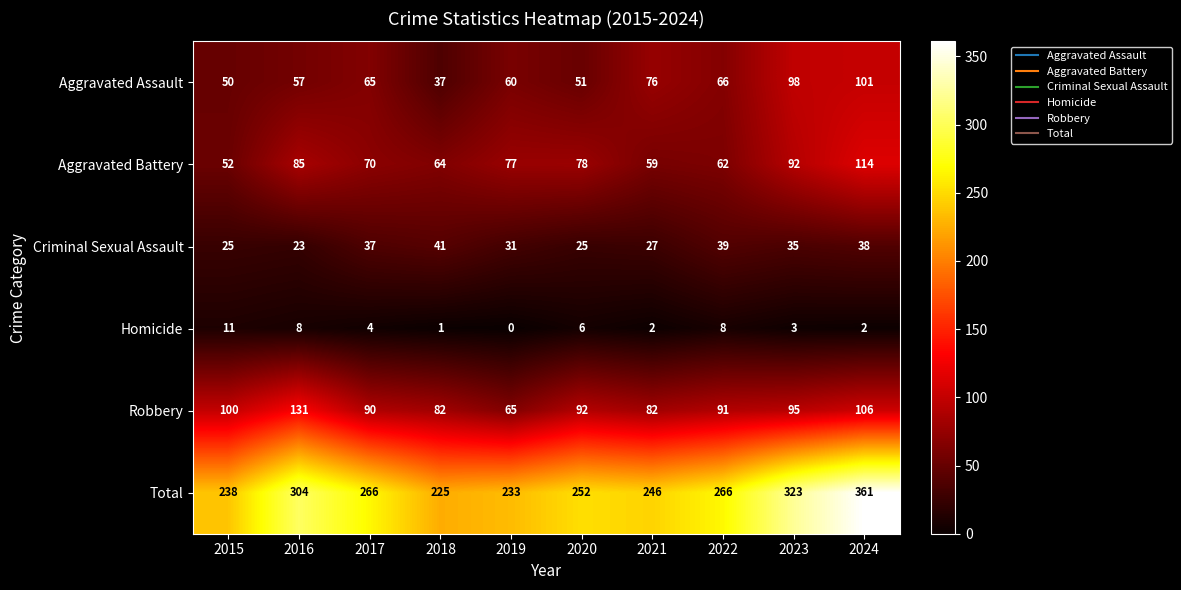

Rank the series at 2021 from lowest to highest value.

Homicide, Criminal Sexual Assault, Aggravated Battery, Aggravated Assault, Robbery, Total